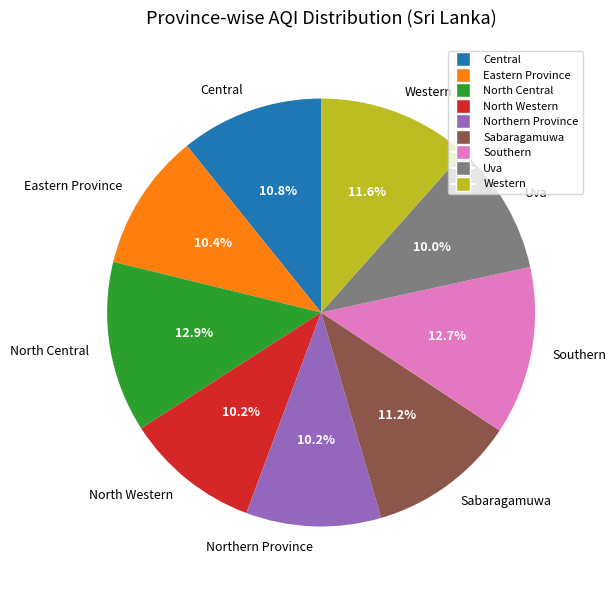

Is it true that Northern Province is 1% of the pie?

False